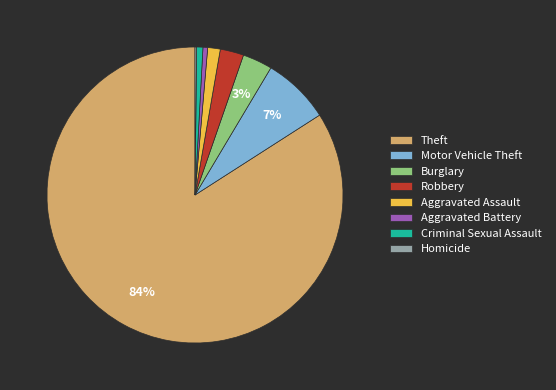

Which slice is the largest?

Theft